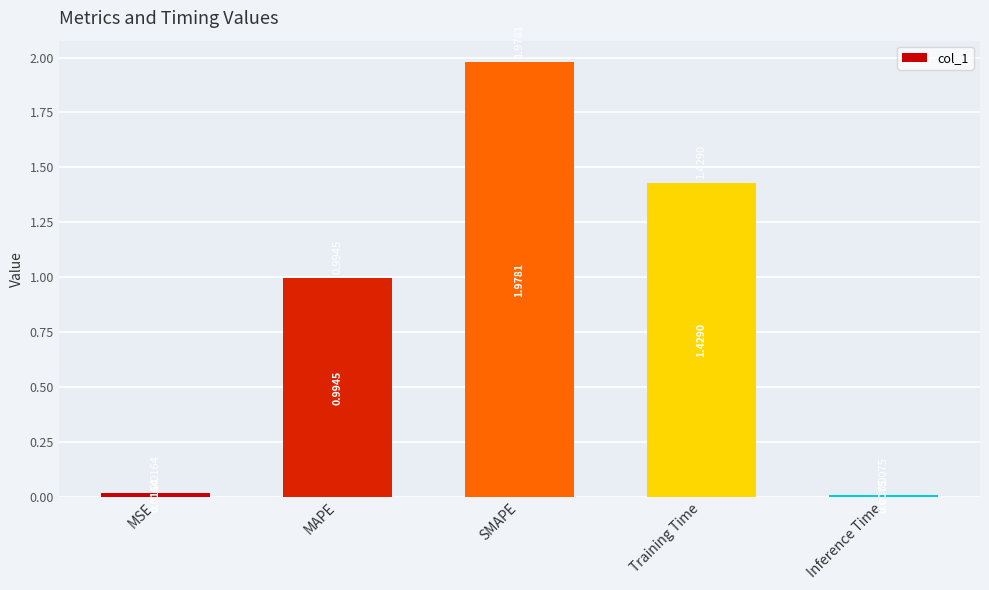

What is the sum of the values at Training Time and SMAPE?

3.4